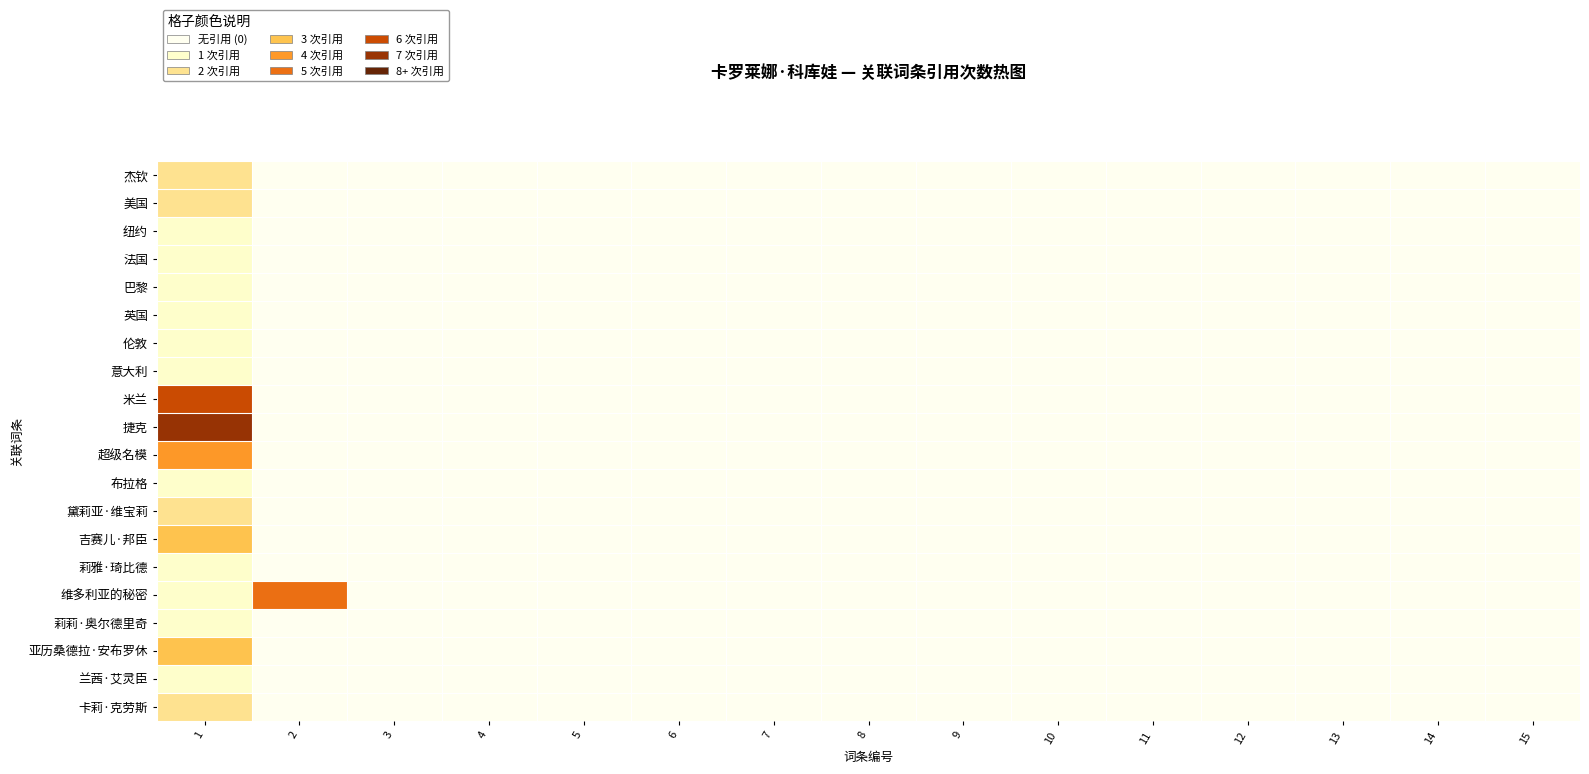

What is the total value across all series at 1?

42